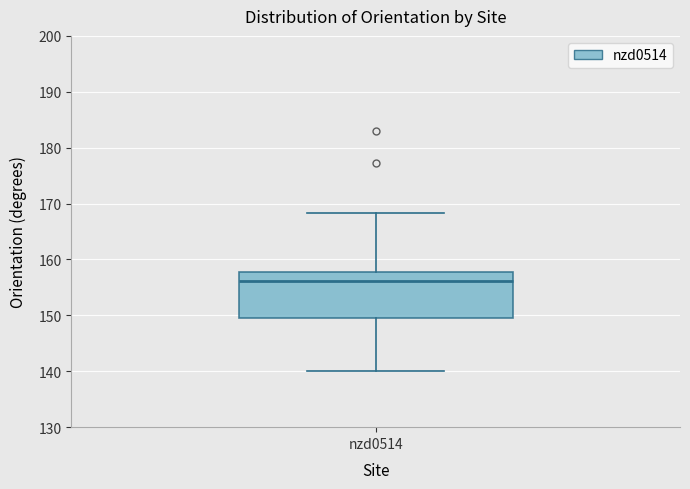

Read this box plot against the y-axis: the position of the median line, the range covered by the box, and the ends of both whiskers. The values are not printed on the chart, so give them approximately, as read against the axis.

median 156, box 149 to 158, whiskers 140 to 168